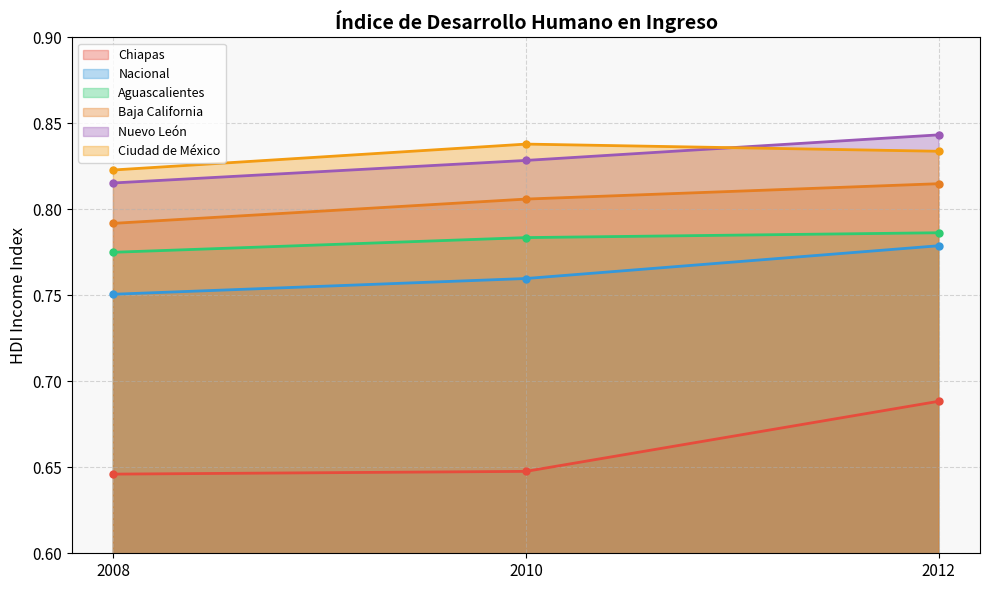

Which category has the lowest value across all series?

2008